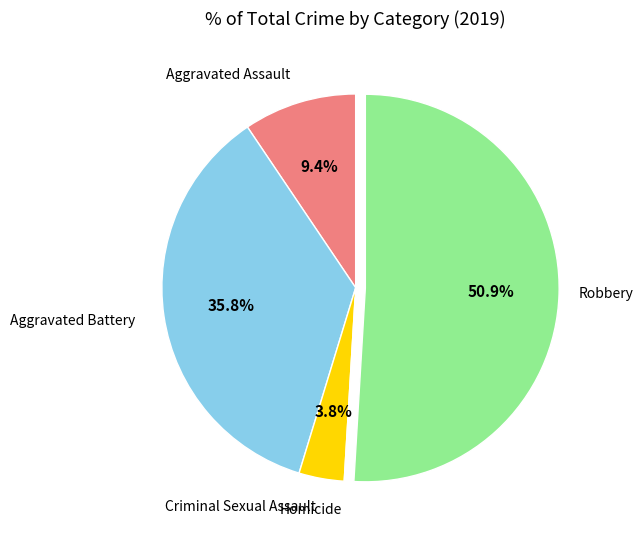

Does any single category account for the majority?

Yes